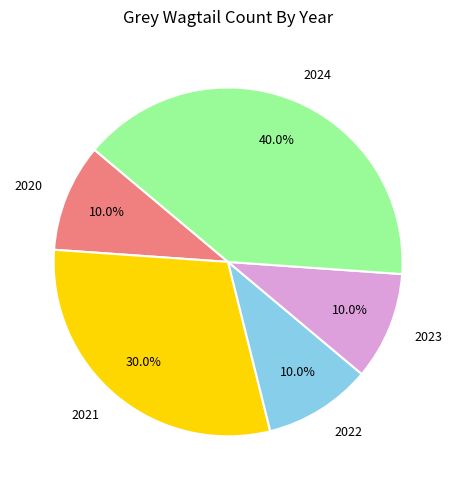

What is the total percentage of 2023 and 2024?

50.0%